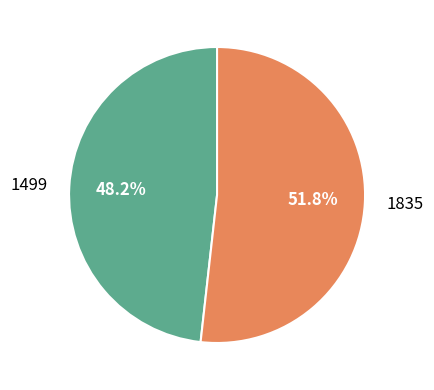

Count the number of slices in the pie.

2